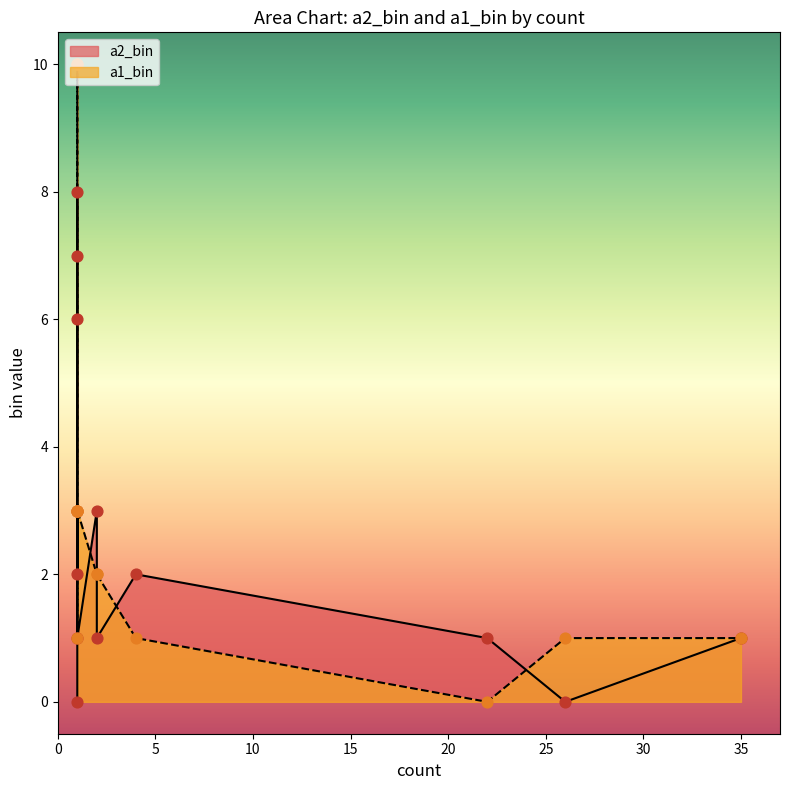

Which series contains the lowest Y value?

a2_bin